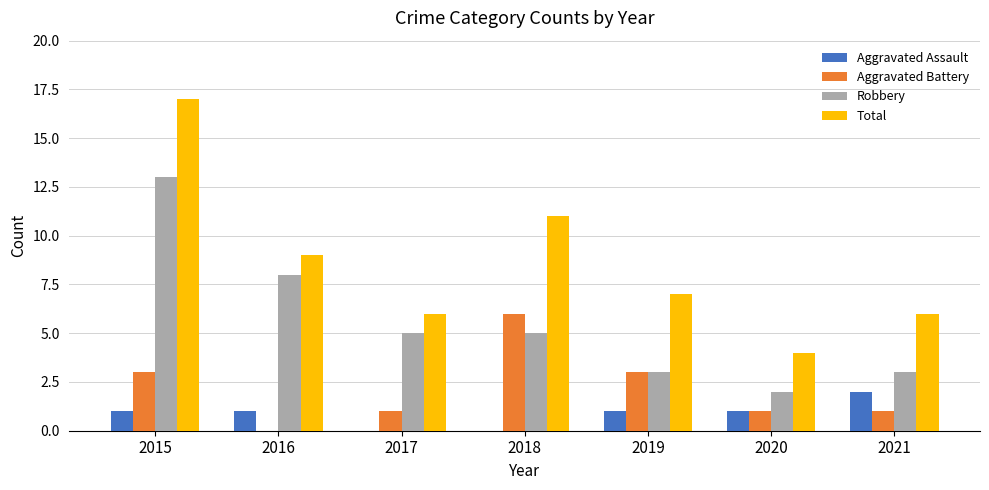

What is the greatest value displayed?

17